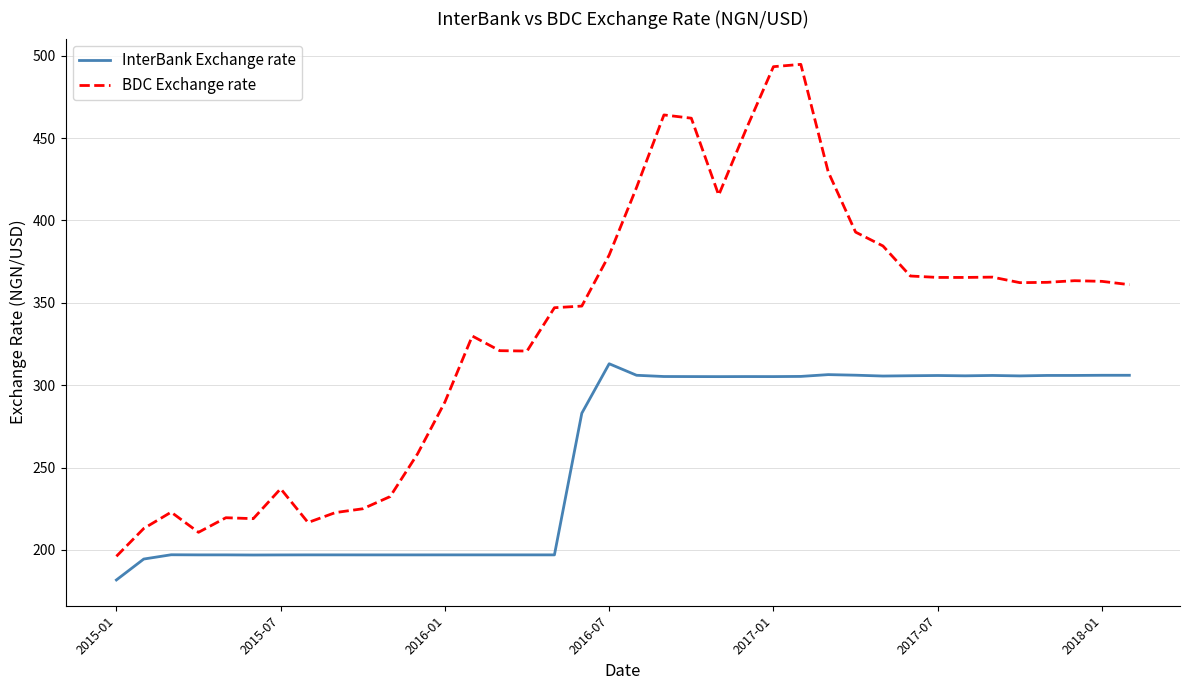

List the series in order of their overall mean, highest first.

BDC Exchange rate, InterBank Exchange rate